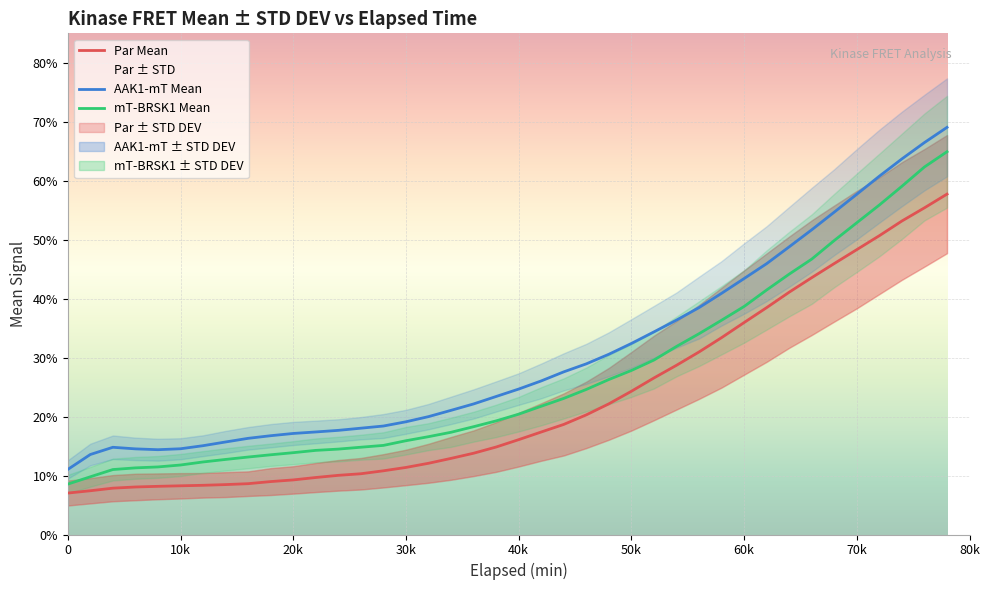

True or false: AAK1-mT Mean and Par Mean cross at least once.

False